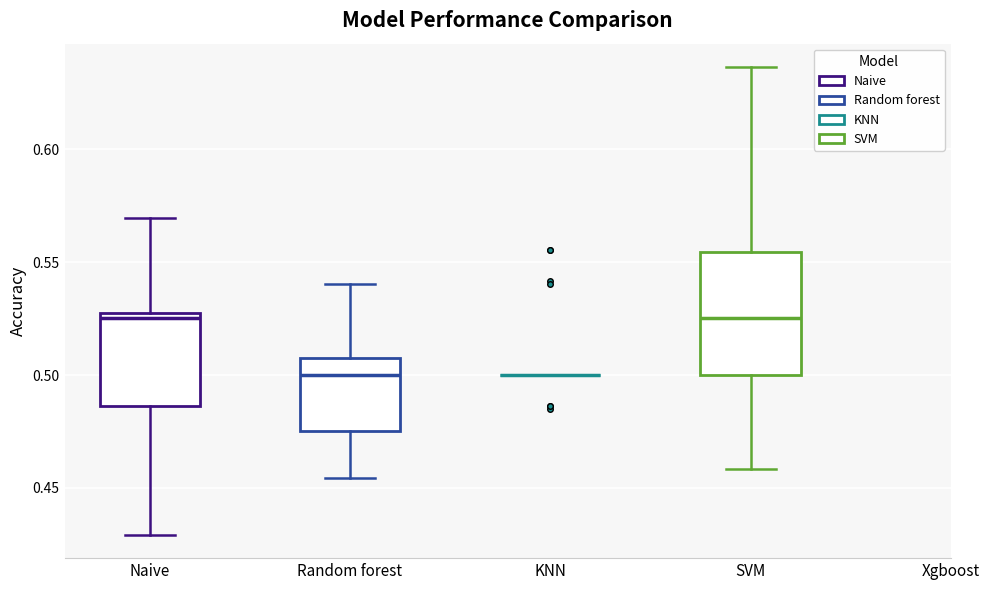

Reading left to right, read every box against the y-axis: the position of its median line, the range the box covers, and the ends of its whiskers. The values are not printed on the chart, so give them approximately, as read against the axis.

Naive: median 0.525 (just below the box's upper edge), box 0.485 to 0.525, whiskers 0.430 to 0.570
Random forest: median 0.500, box 0.475 to 0.510, whiskers 0.455 to 0.540
KNN: box collapsed to a line at 0.500, whiskers 0.500 to 0.500
SVM: median 0.525, box 0.500 to 0.555, whiskers 0.460 to 0.635